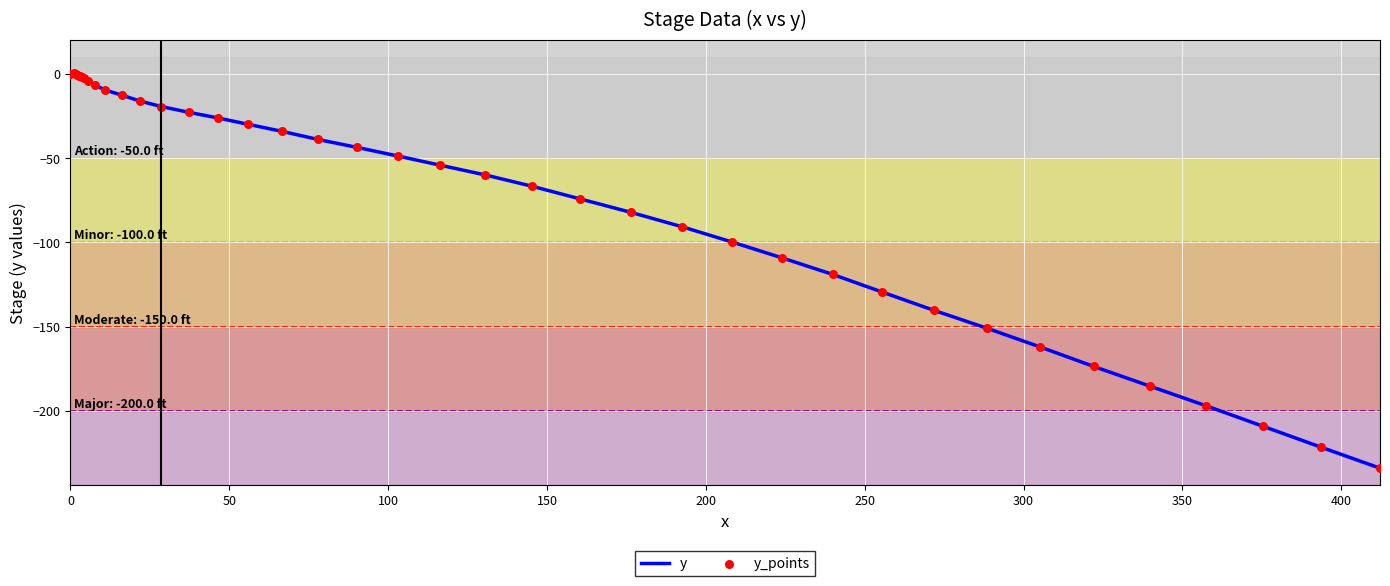

What is the minimum value shown in the chart?

-234.1